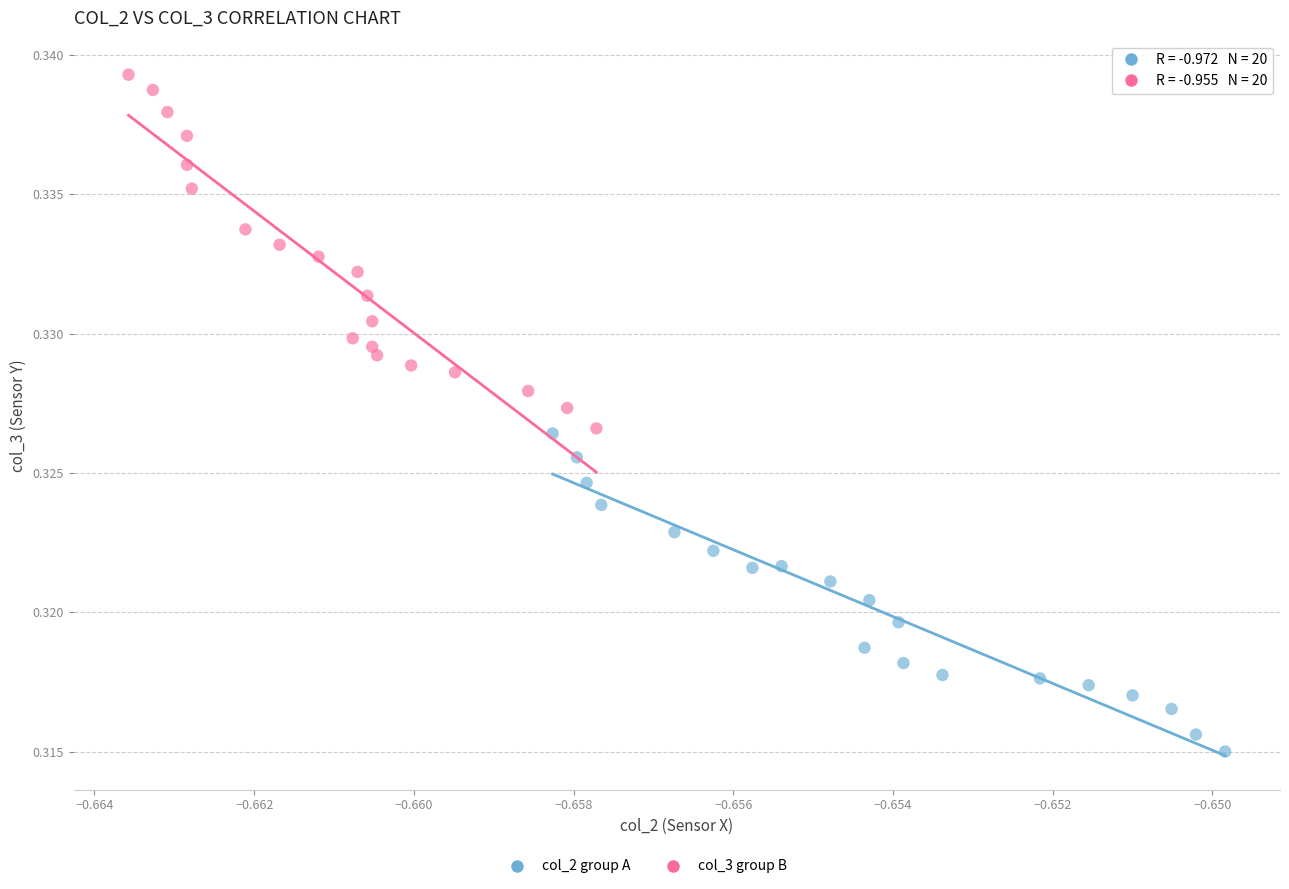

Which series has the largest Y range (max minus min)?

col_3 group B